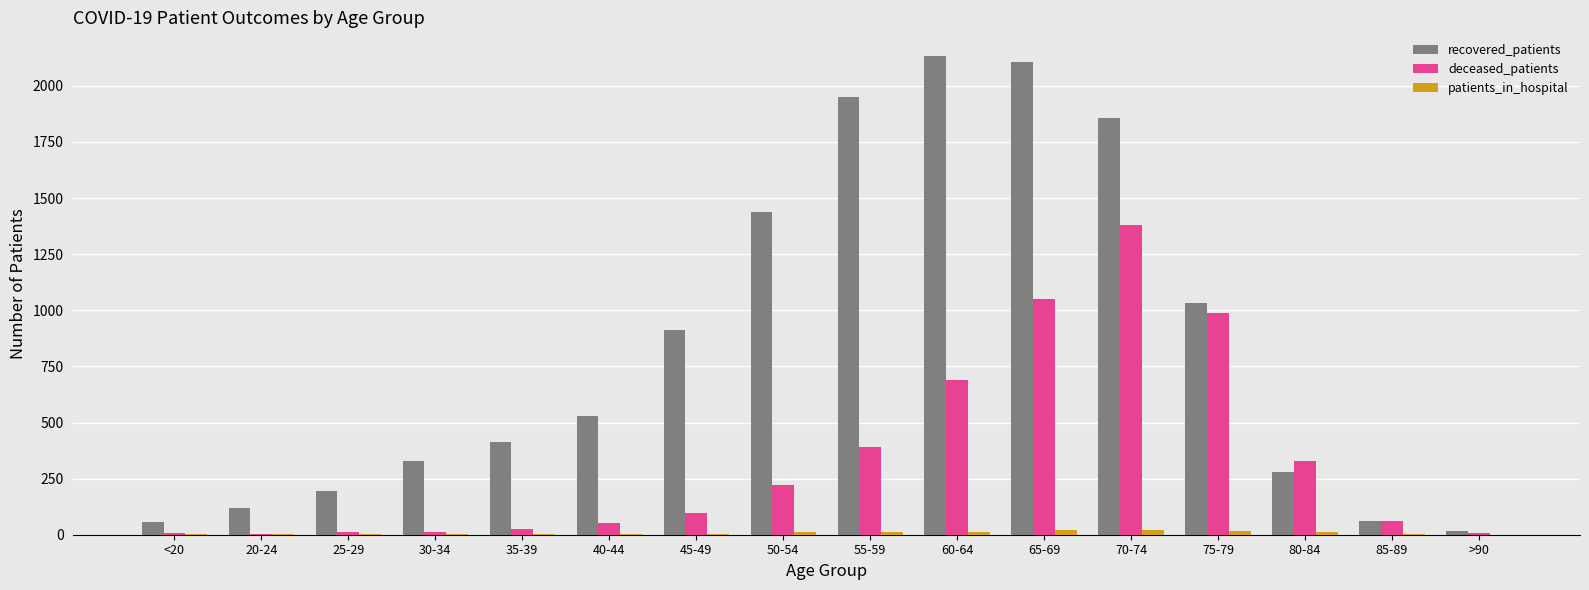

What is the maximum value shown in the chart?

2132